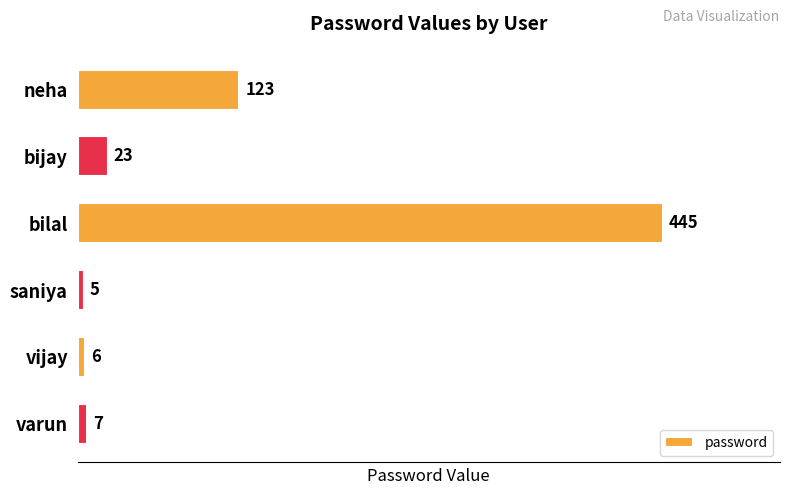

What is the label of the 6th bar from the bottom?

neha